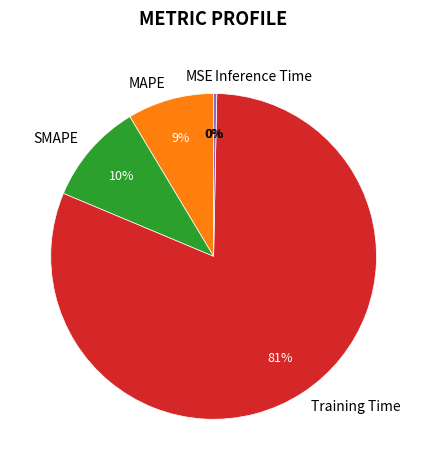

Does any single category account for the majority?

Yes